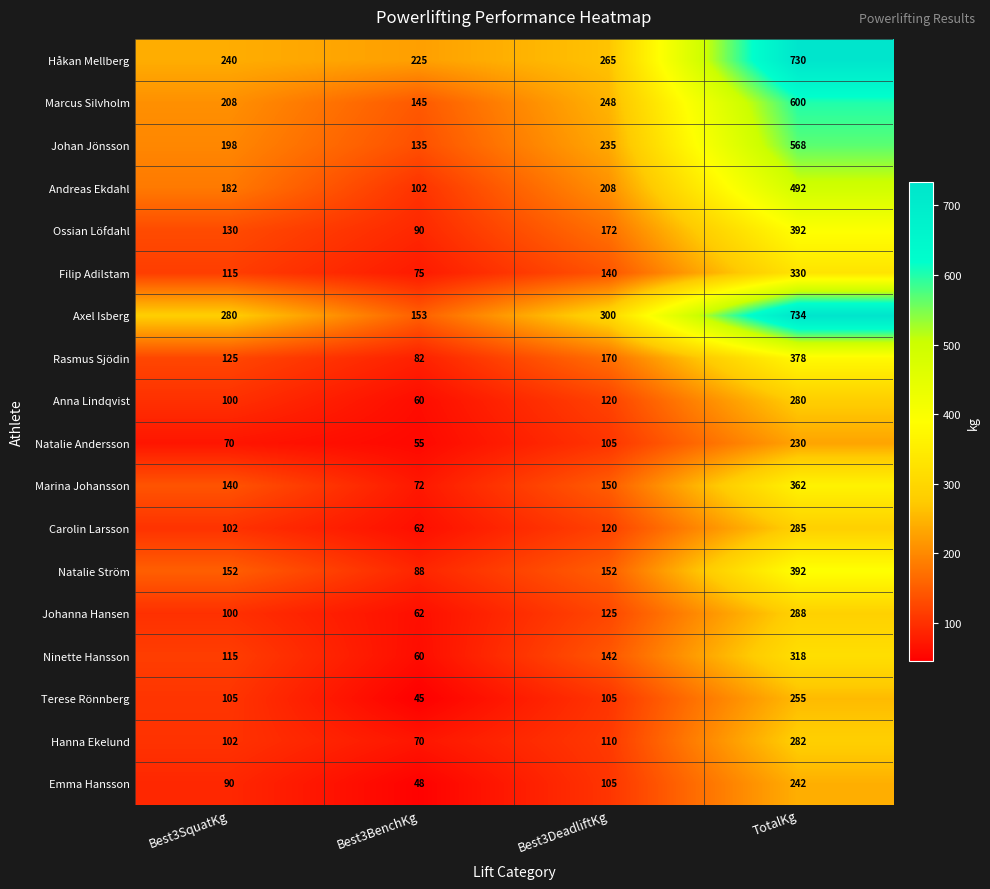

List the labels in order of Emma Hansson value, smallest first.

Best3BenchKg, Best3SquatKg, Best3DeadliftKg, TotalKg